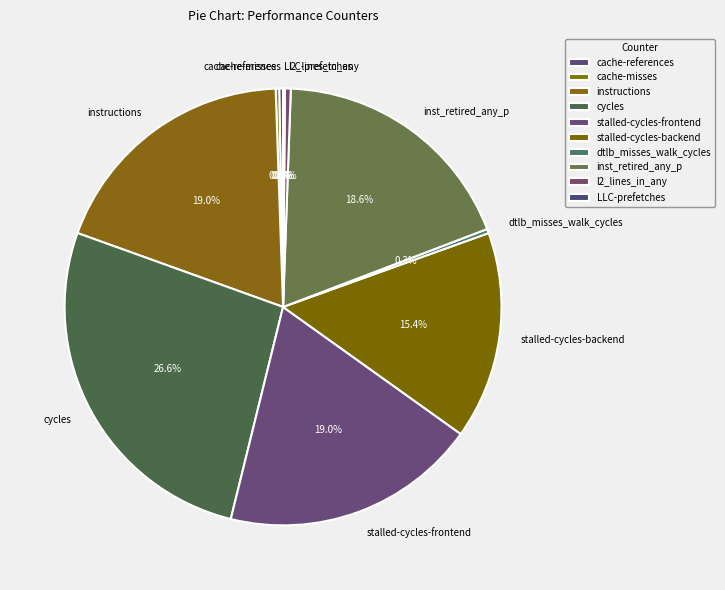

Which slice is the largest?

cycles